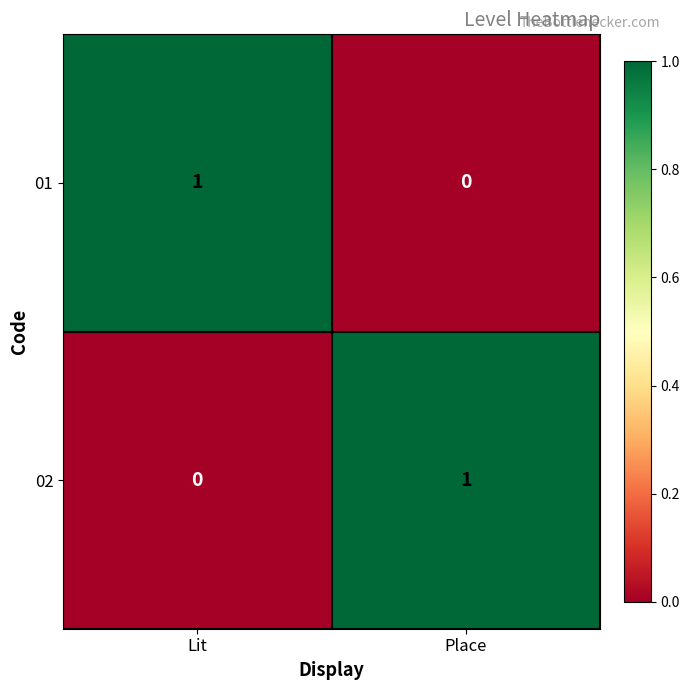

True or false: 01 has a value of 0 at Place.

True